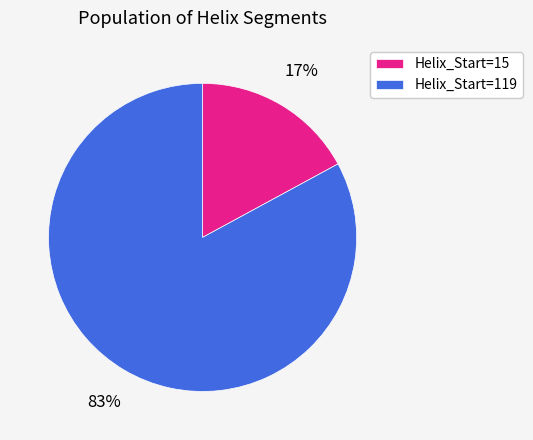

Combined, do Helix_Start=119 and Helix_Start=15 account for over 50%?

Yes